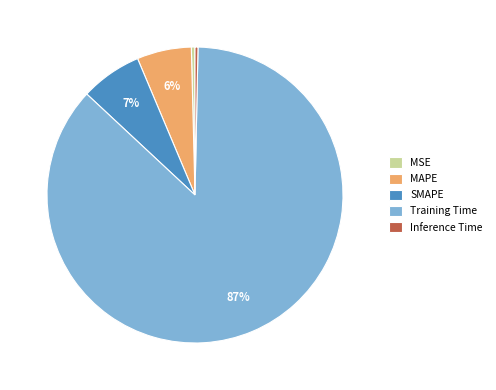

Does SMAPE account for over 50% of the chart?

No